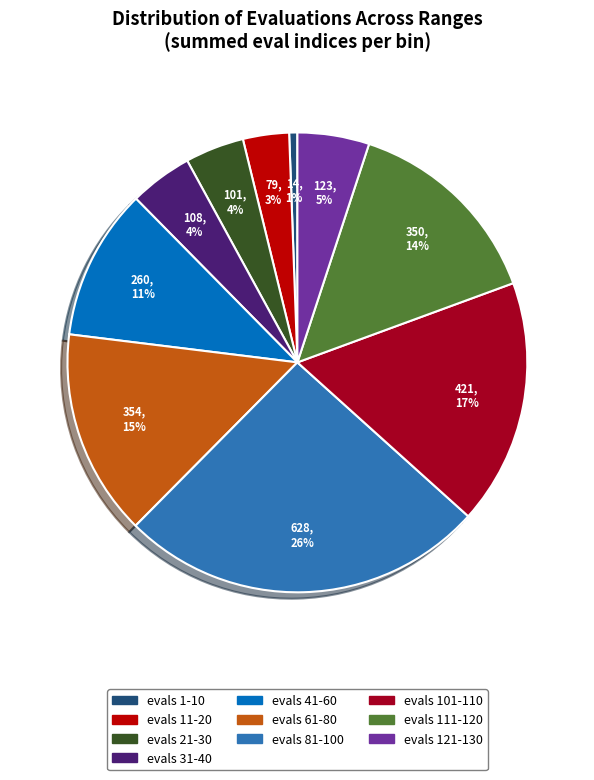

To the nearest percent, what is the difference between the largest and smallest slice percentages?

25%